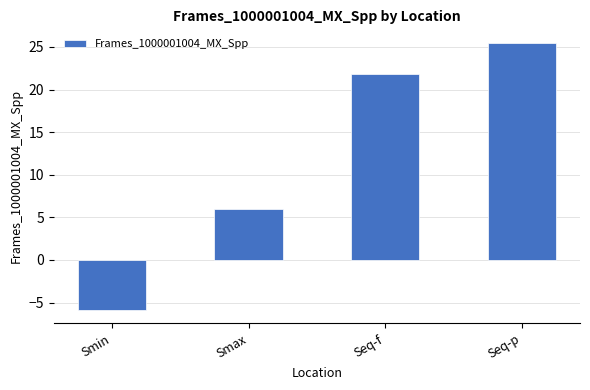

Where is the data nearest to the value 9?

Smax